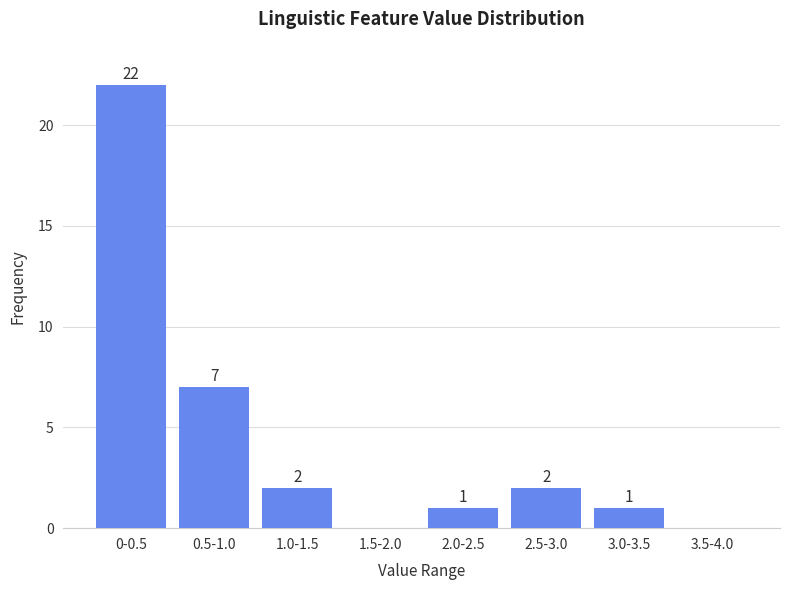

Reading left to right, transcribe all the data shown in this chart.

0-0.5=22	0.5-1.0=7	1.0-1.5=2	1.5-2.0=0	2.0-2.5=1	2.5-3.0=2	3.0-3.5=1	3.5-4.0=0